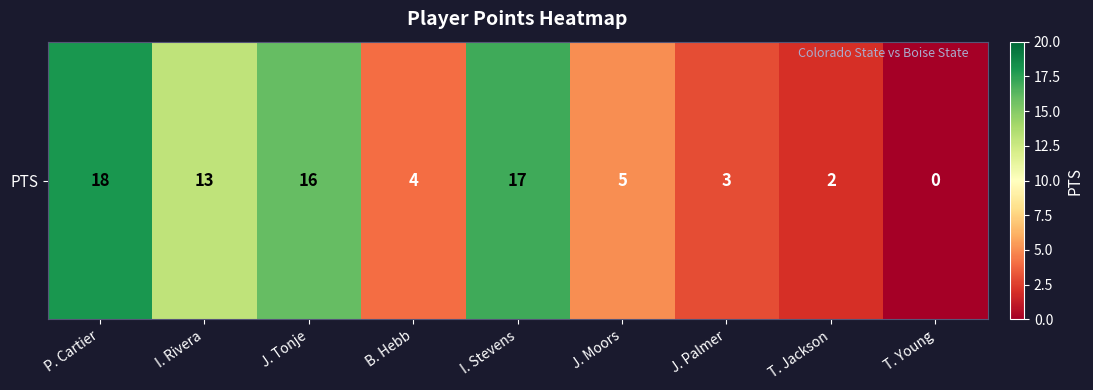

Is it true that the value at P. Cartier is 26?

False